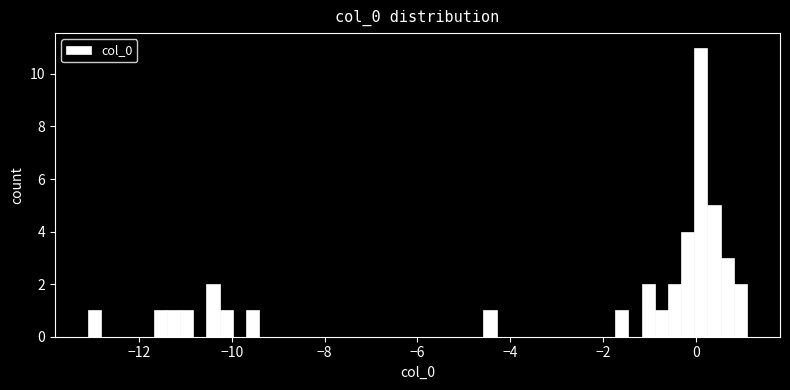

Read against the x-axis, roughly where is the centre of the tallest bar?

0.2